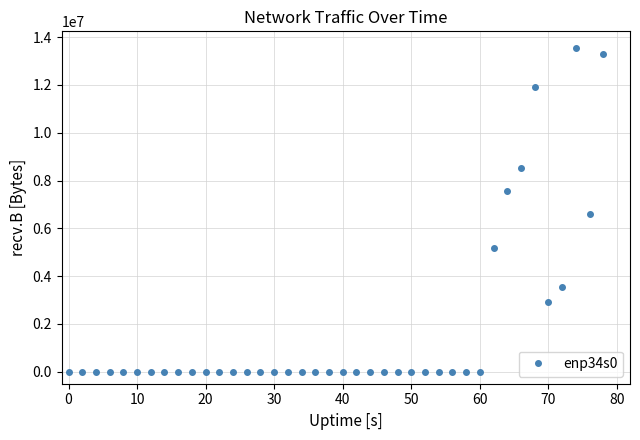

True or false: the data has more than 1 interior local peaks.

True